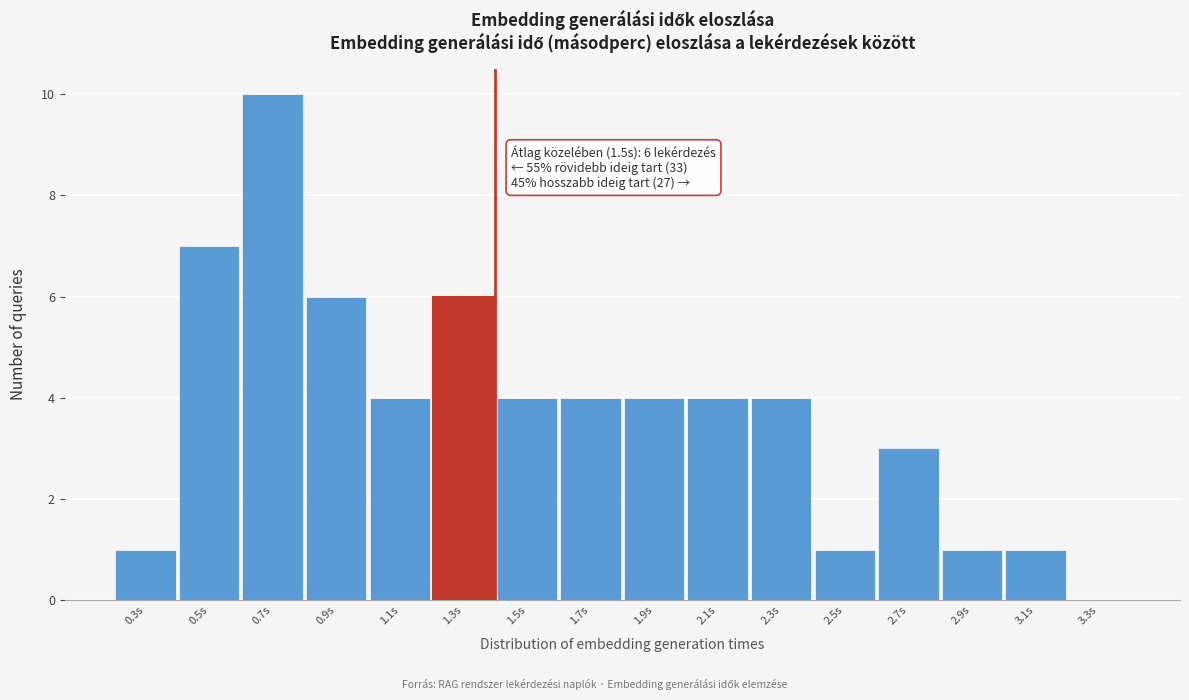

Reading right to left, extract all data points from this chart.

3.3s=0	3.1s=1	2.9s=1	2.7s=3	2.5s=1	2.3s=4	2.1s=4	1.9s=4	1.7s=4	1.5s=4	1.3s=6	1.1s=4	0.9s=6	0.7s=10	0.5s=7	0.3s=1